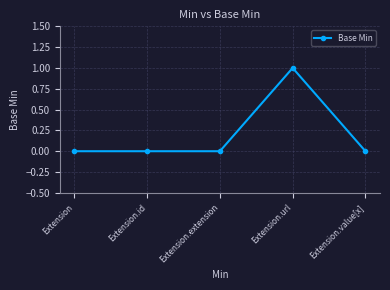

What is the label of the 4th point from the left?

Extension.url